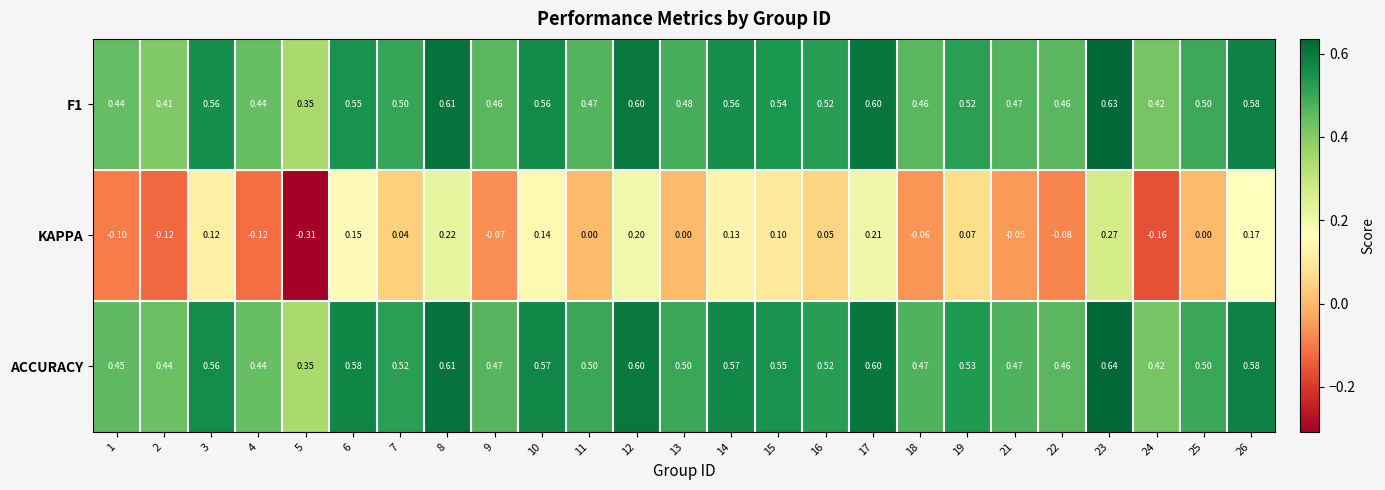

Which series has the largest range (max minus min)?

KAPPA